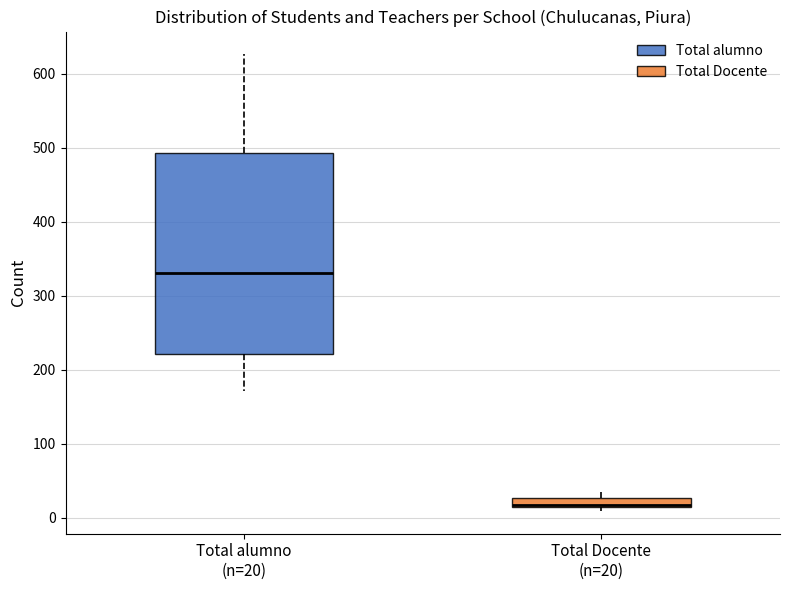

Where does the lower whisker of the box for Total alumno (n=20) end on the y-axis? The values are not printed on the chart, so give them approximately, as read against the axis.

170